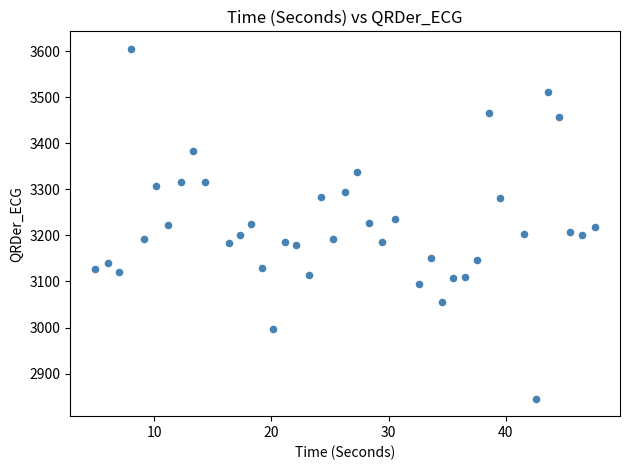

What is the range of X values (max minus min)?

42.6